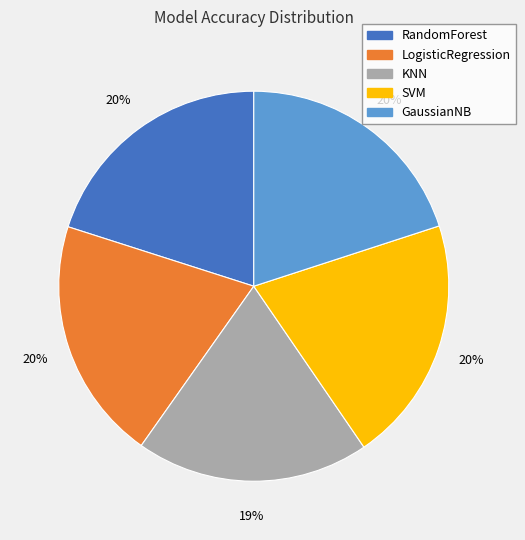

To the nearest percent, what portion does RandomForest represent?

20%